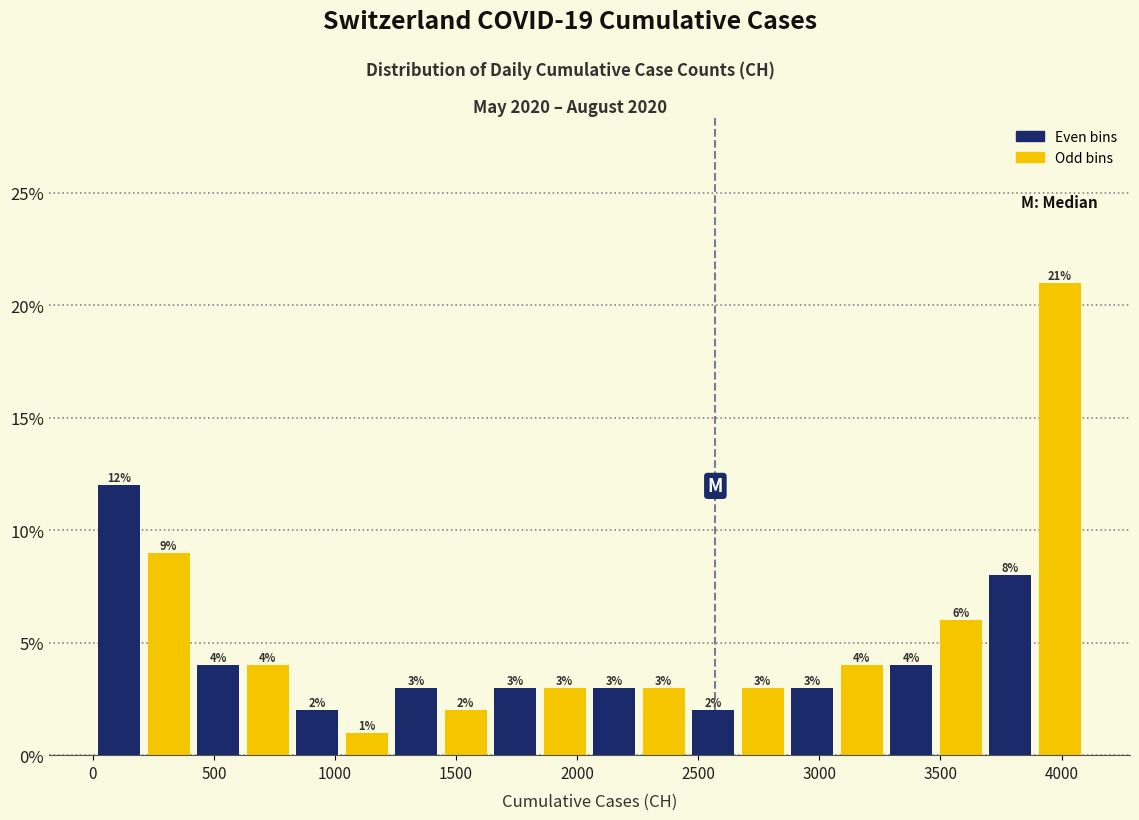

Reading left to right, transcribe this chart: for each bar, give the range it covers on the x-axis and its height. The bar edges are not printed on the chart, so give them approximately, as read against the axis.

0 to 200: 12
200 to 400: 9
400 to 600: 4
600 to 800: 4
800 to 1050: 2
1050 to 1250: 1
1250 to 1450: 3
1450 to 1650: 2
1650 to 1850: 3
1850 to 2050: 3
2050 to 2250: 3
2250 to 2450: 3
2450 to 2650: 2
2650 to 2850: 3
2850 to 3050: 3
3050 to 3300: 4
3300 to 3500: 4
3500 to 3700: 6
3700 to 3900: 8
3900 to 4100: 21